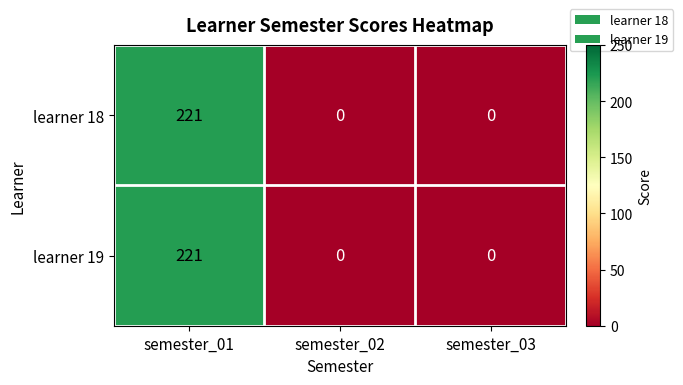

Count the learner 19 values in the range 0 to 221.

3